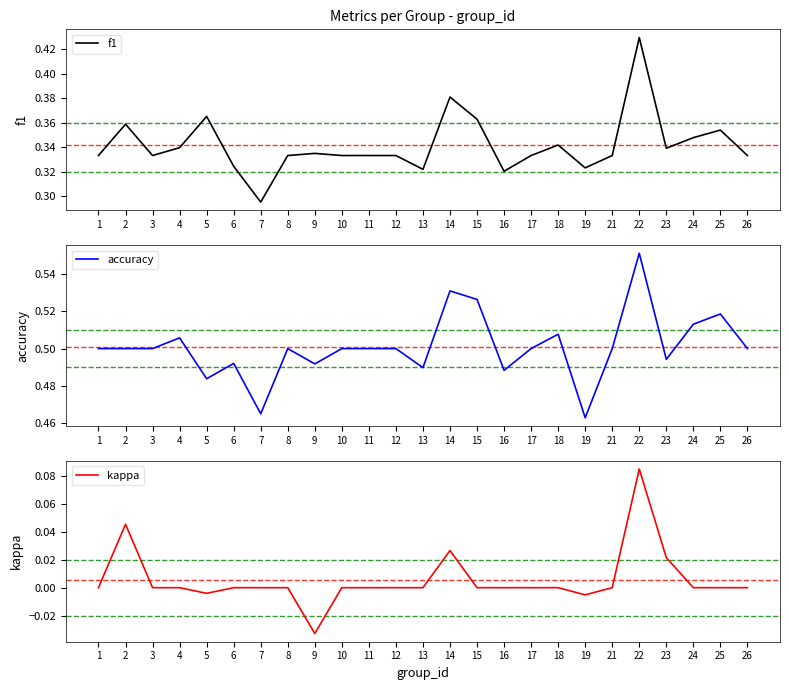

Reading left to right, extract all data points from this chart.

f1: 0.3	0.4	0.3	0.3	0.4	0.3	0.3	0.3	0.3	0.3	0.3	0.3	0.3	0.4	0.4	0.3	0.3	0.3	0.3	0.3	0.4	0.3	0.3	0.4	0.3
accuracy: 0.5	0.5	0.5	0.5	0.5	0.5	0.5	0.5	0.5	0.5	0.5	0.5	0.5	0.5	0.5	0.5	0.5	0.5	0.5	0.5	0.6	0.5	0.5	0.5	0.5
kappa: 0.0	0.0	0.0	0.0	-0.0	0.0	0.0	0.0	-0.0	0.0	0.0	0.0	0.0	0.0	0.0	0.0	0.0	0.0	-0.0	0.0	0.1	0.0	0.0	0.0	0.0